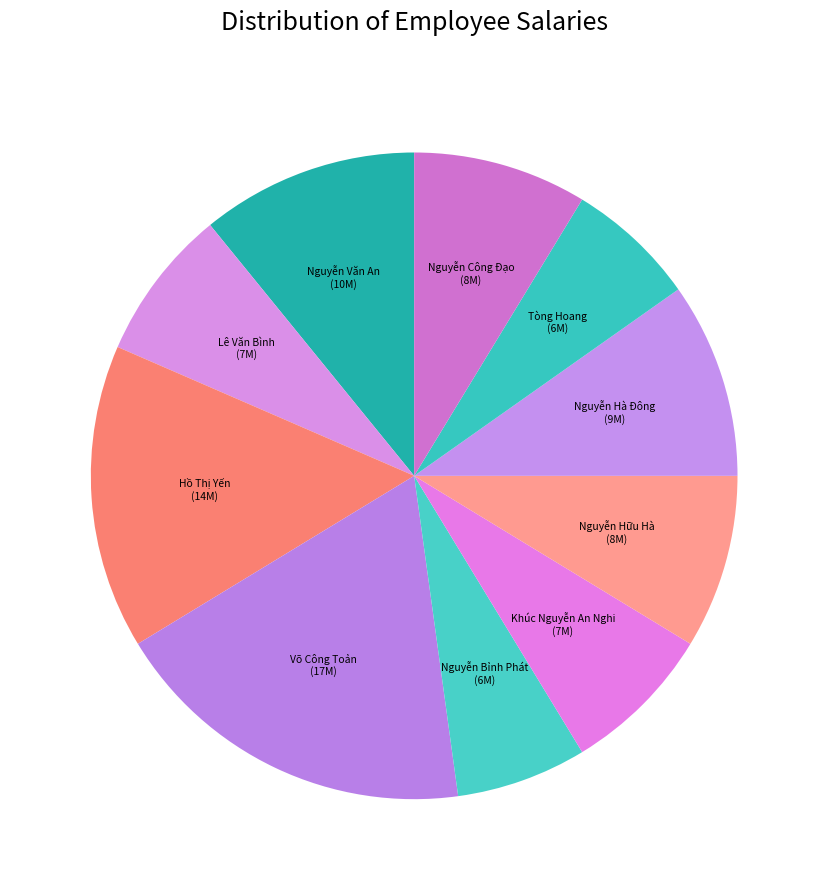

What is the ratio of the value at Nguyễn Hà Đông to the value at Lê Văn Bình?

1.3